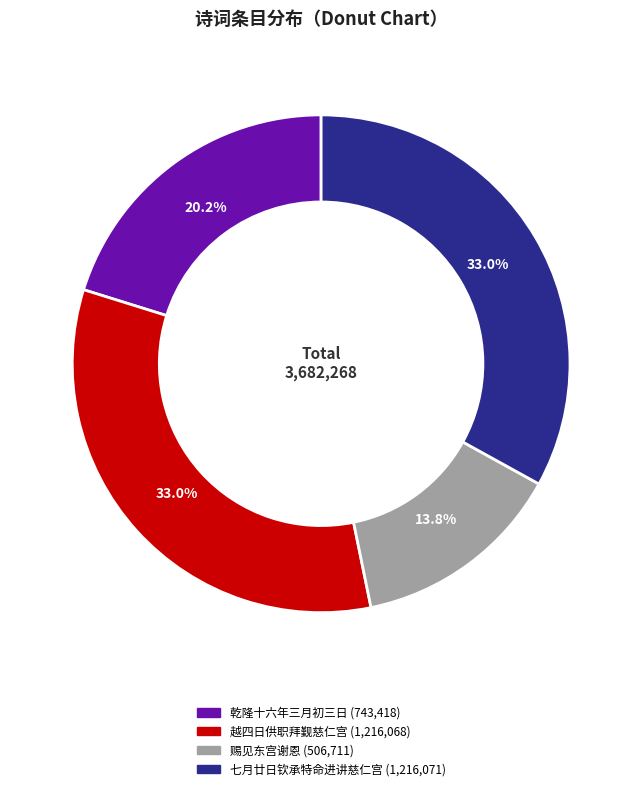

Does any single category account for the majority?

No